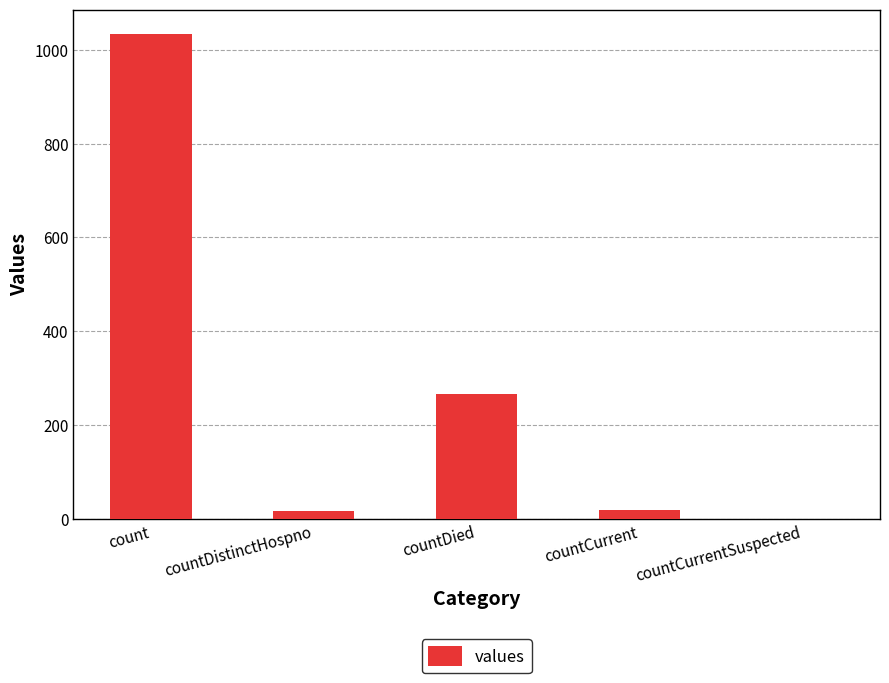

Which label corresponds to the largest value in the chart?

count